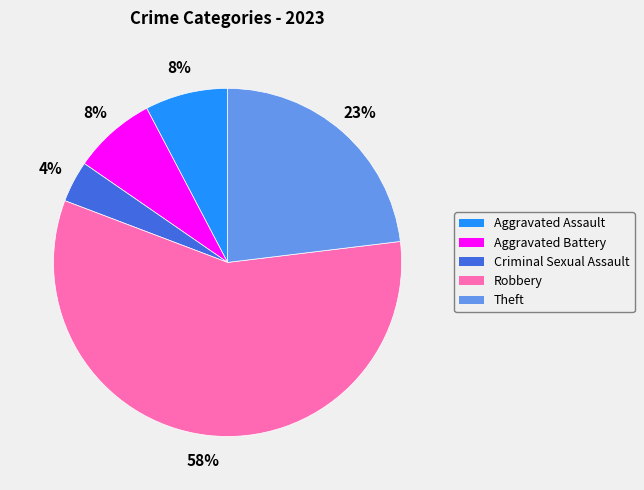

Count the number of slices in the pie.

5